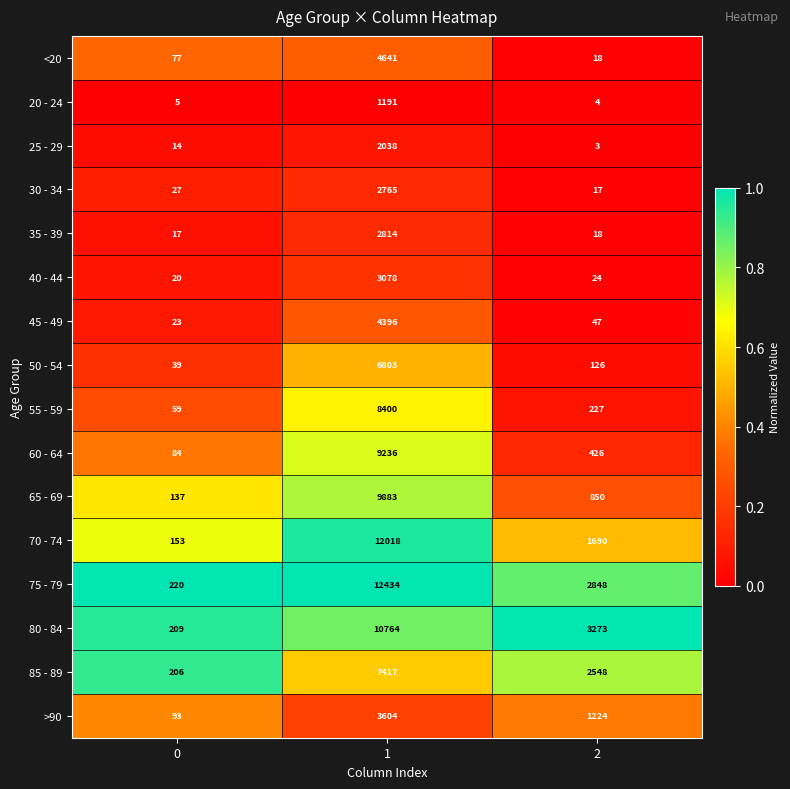

Which series has the largest total across all categories?

75 - 79